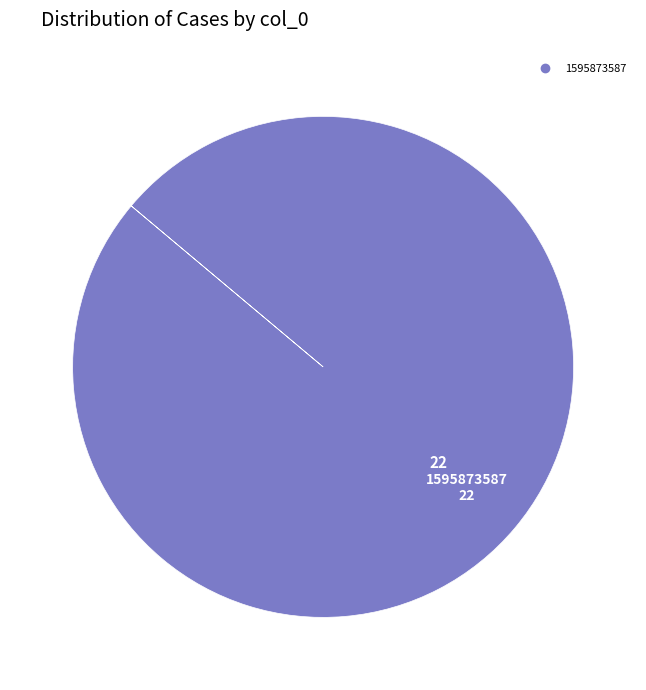

Is there any slice that represents more than half of the pie?

Yes